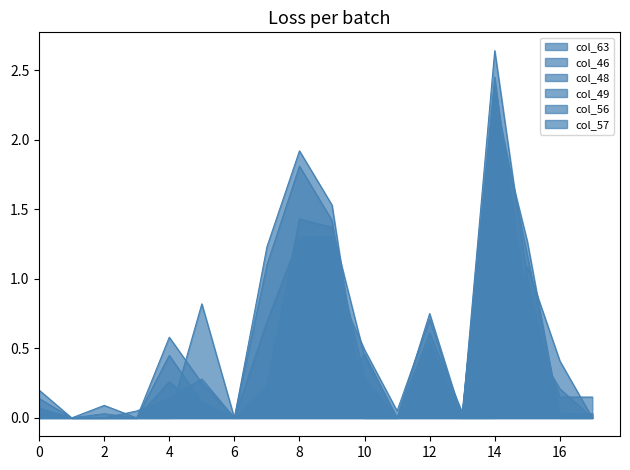

List the labels in order of col_49 value, smallest first.

0, 1, 2, 3, 6, 10, 11, 16, 17, 13, 5, 4, 12, 7, 15, 9, 8, 14